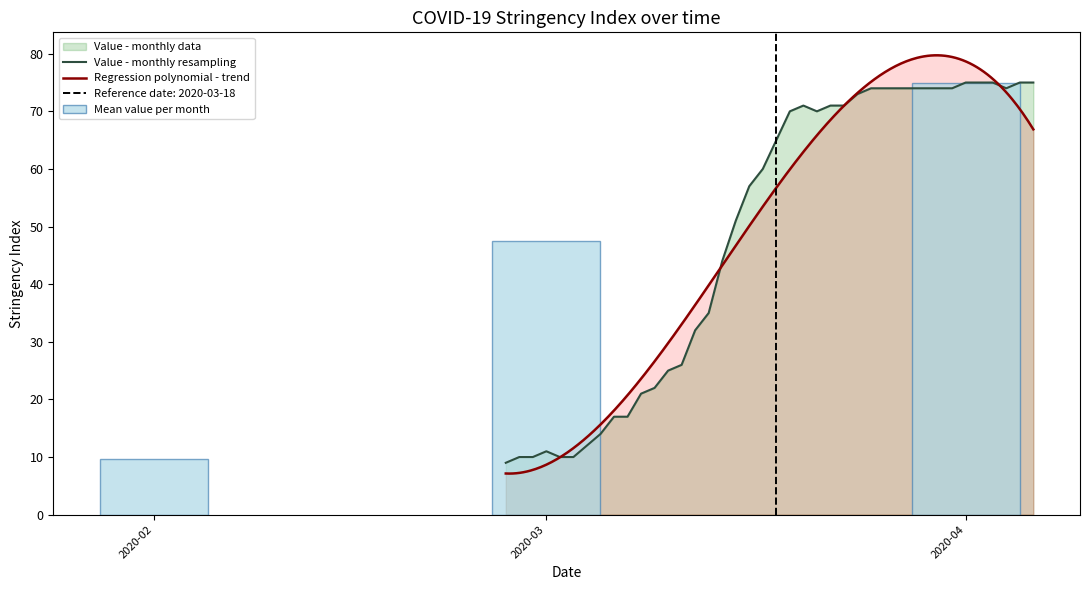

True or false: the data shows 10 at 2020-03-03.

True